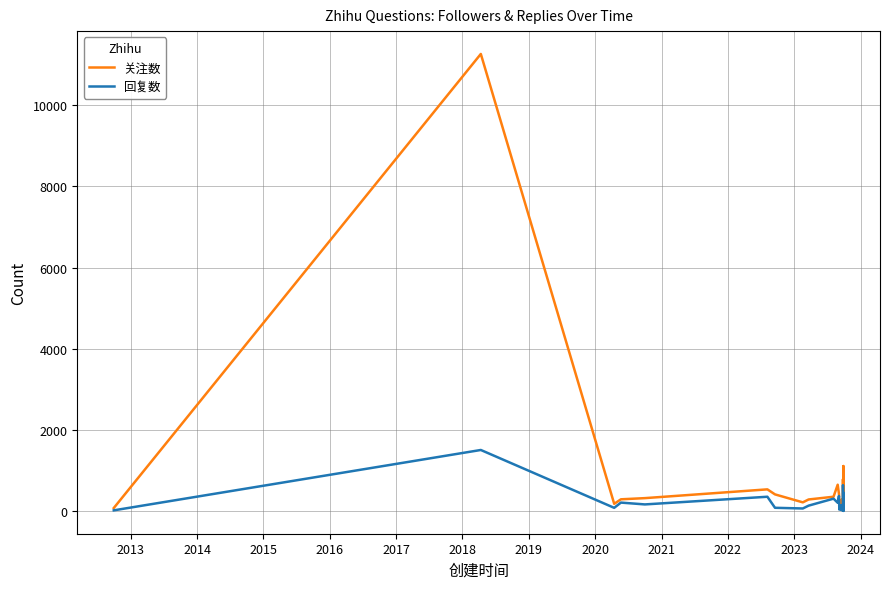

True or false: 回复数 and 关注数 cross at least once.

False